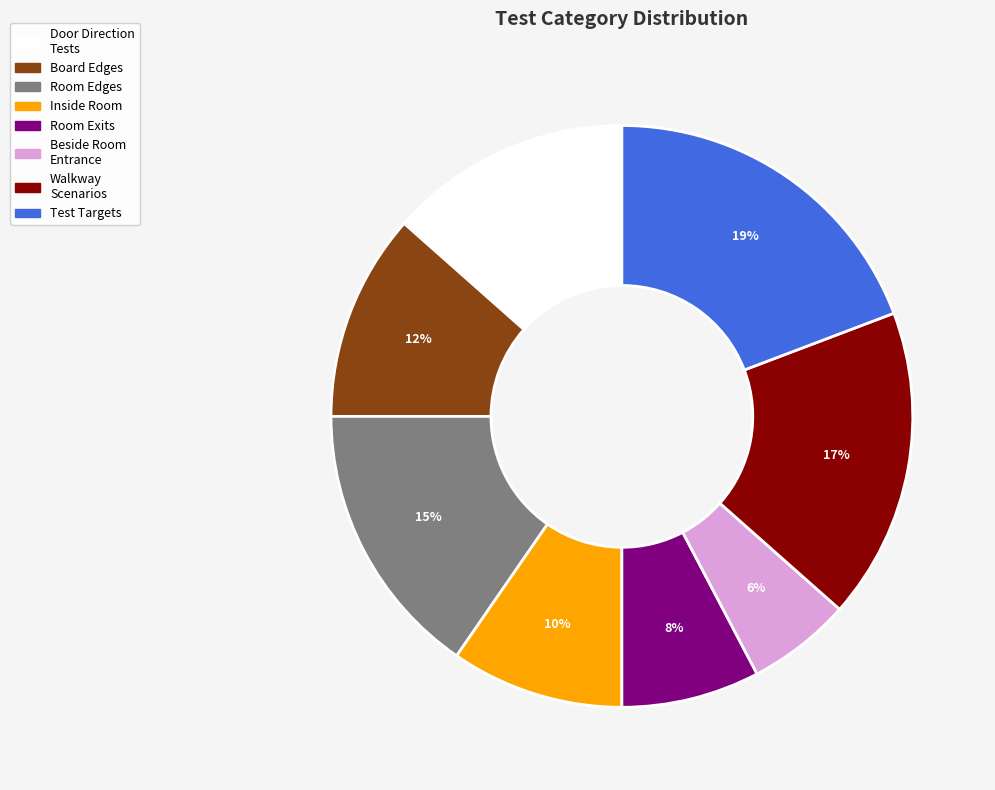

Is there any slice that represents more than half of the pie?

No